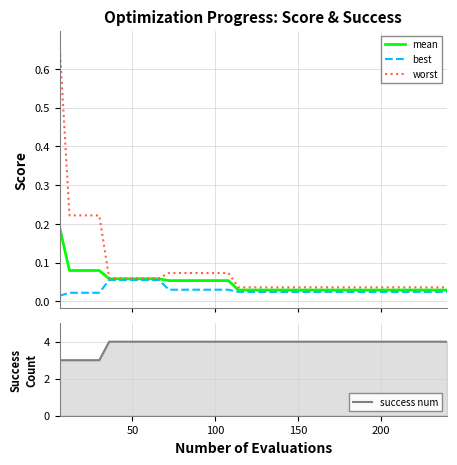

What is the sum of all mean values?

1.9